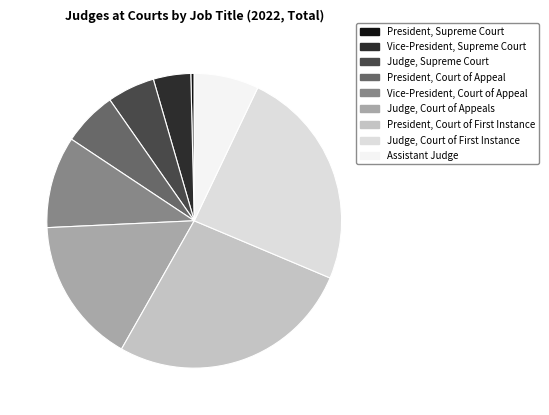

To the nearest percent, what is the difference between the largest and smallest slice percentages?

26%